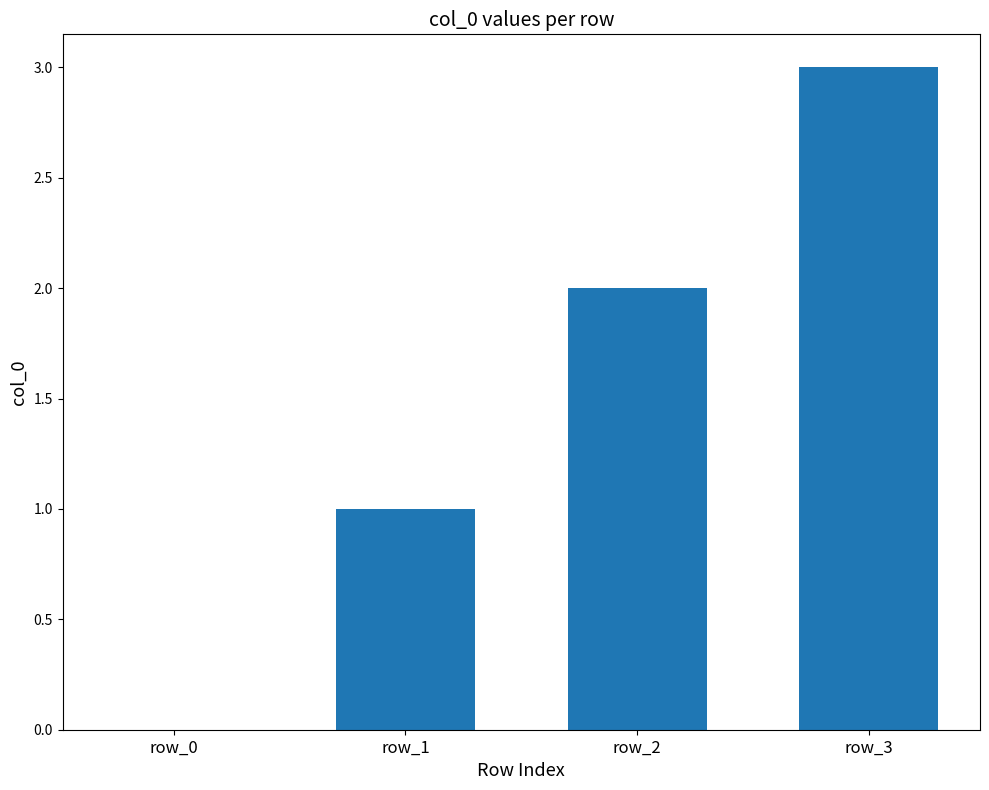

What is the sum of all values?

6